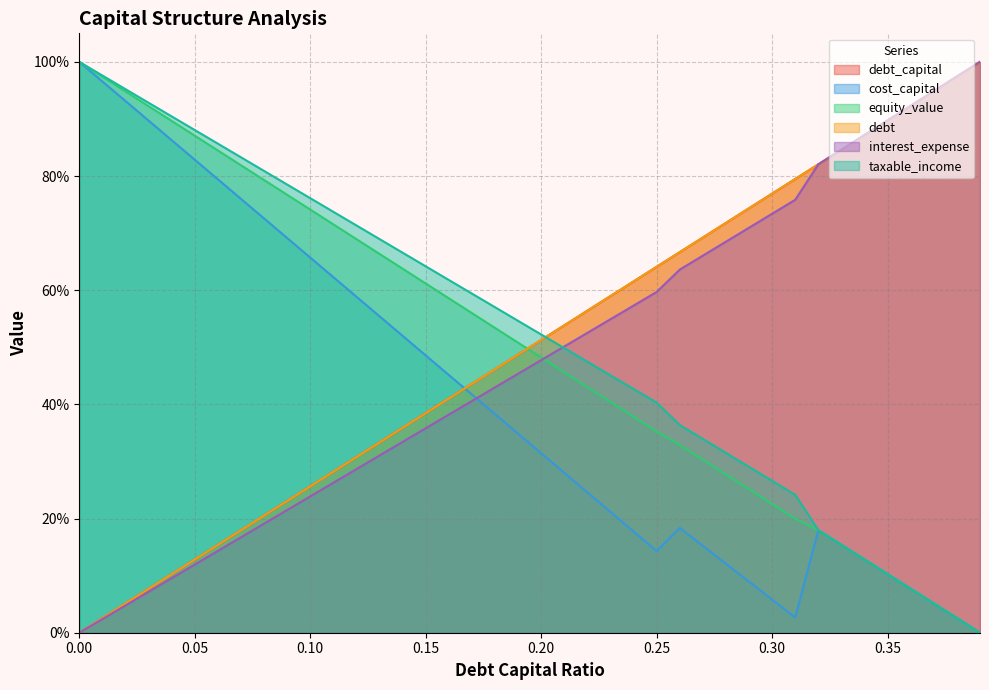

What position from the right is 0.09?

31